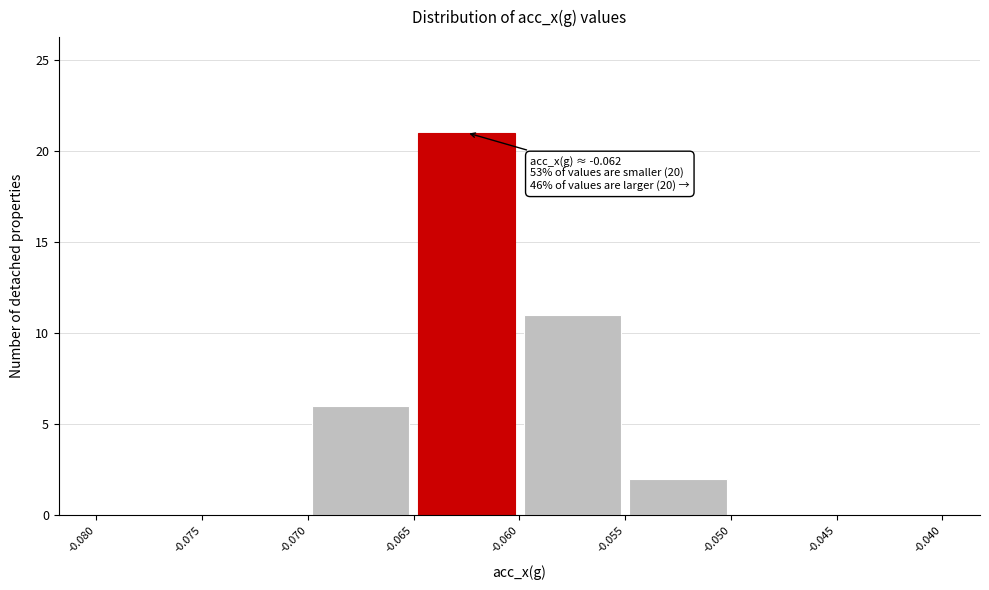

Which range on the x-axis has the tallest bar?

-0.065 to -0.060